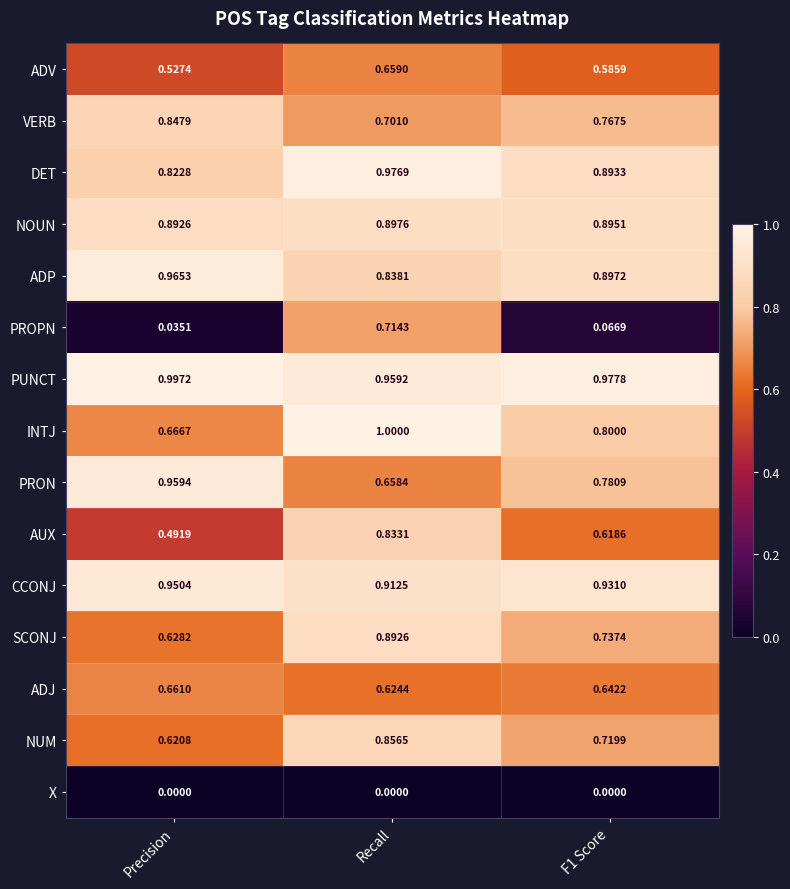

At how many categories does at least one series exceed 0?

3